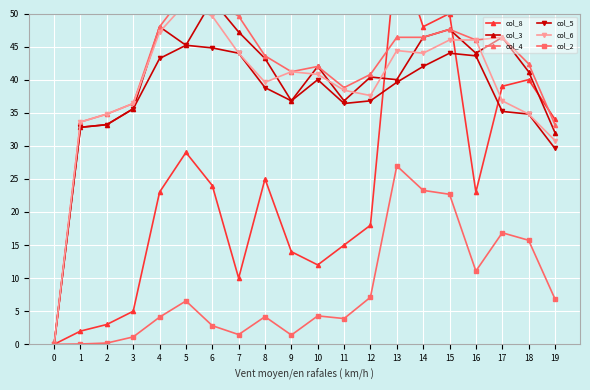

True or false: col_8 has a value of 12.6 at 5.

False